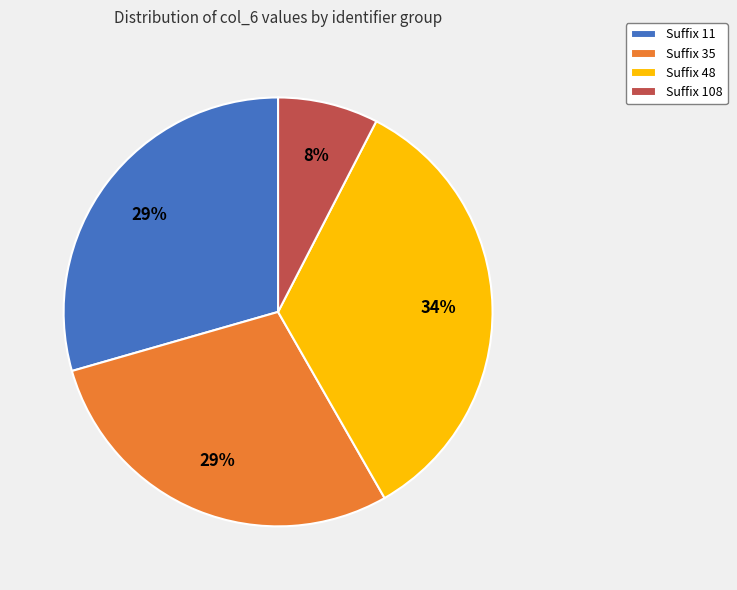

Do Suffix 11 and Suffix 108 together represent more than half of the pie?

No